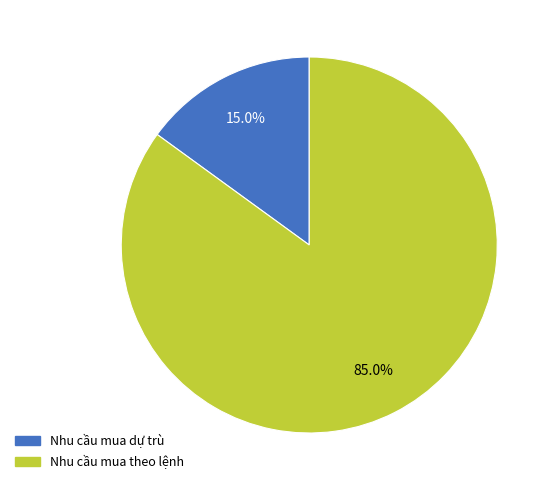

Approximately how many times larger is the value at Nhu cầu mua theo lệnh compared to Nhu cầu mua dự trù?

5.7